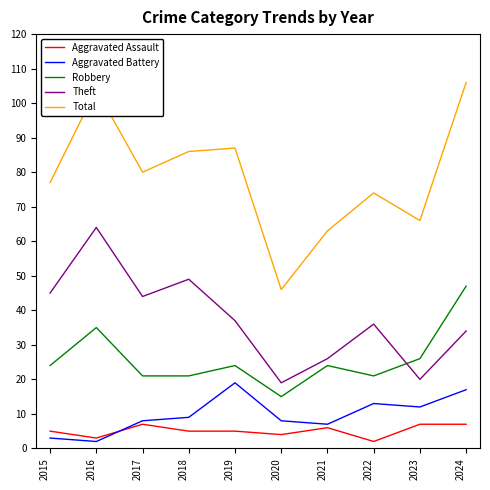

Where is the first local maximum for Theft?

2016